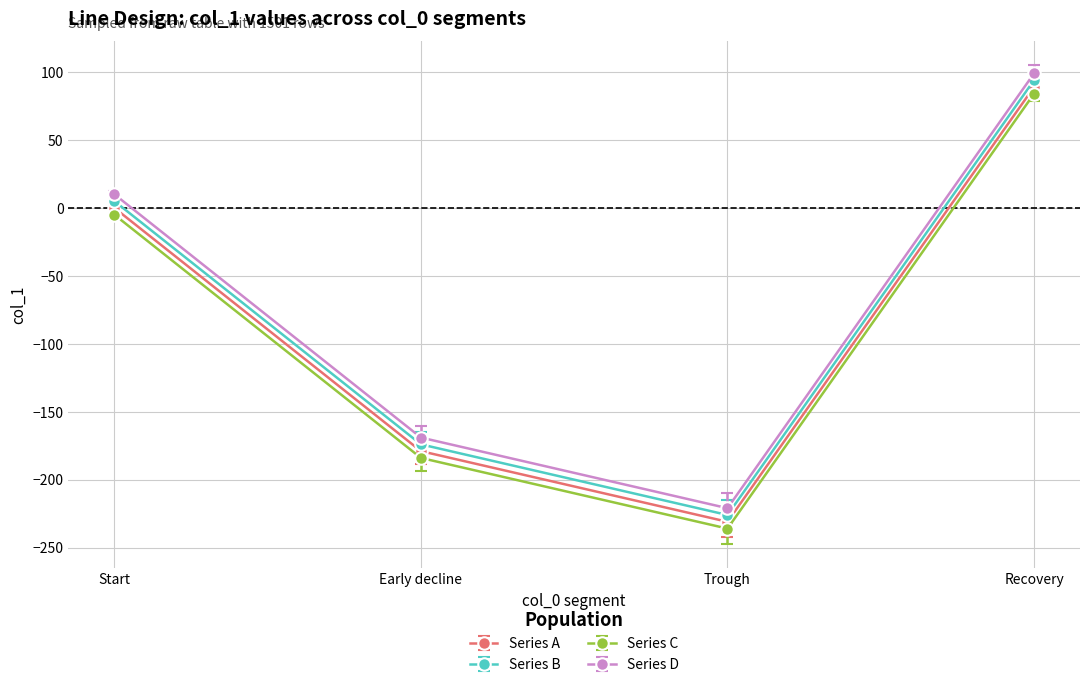

True or false: Series A has more than 1 points higher than both neighbors.

False